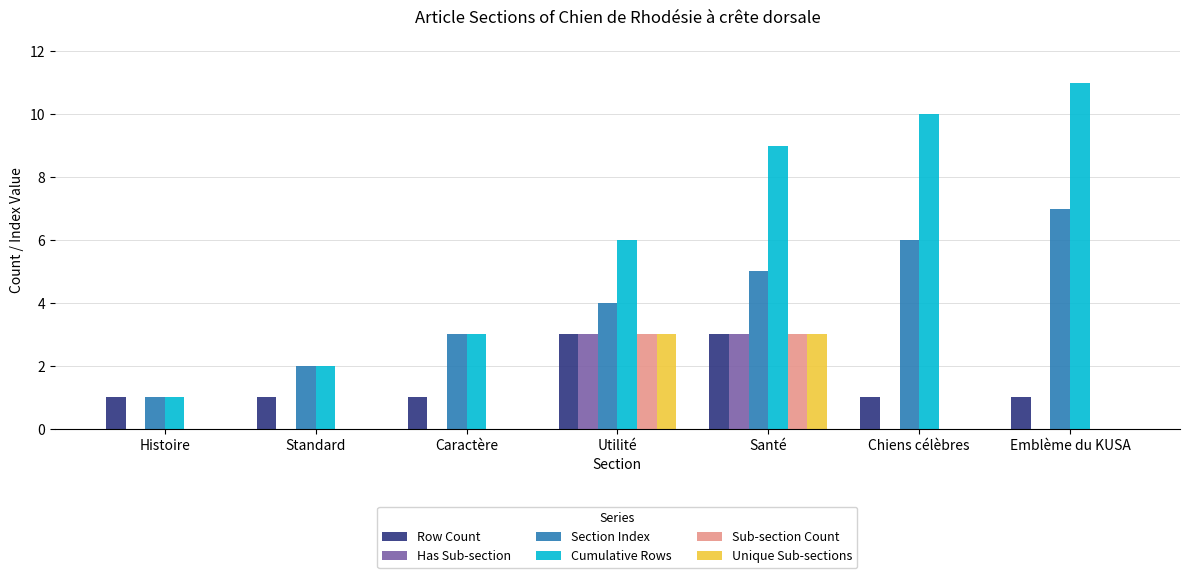

Reading left to right, what are all the values shown in this chart?

Row Count: 1	1	1	3	3	1	1
Has Sub-section: 0	0	0	3	3	0	0
Section Index: 1	2	3	4	5	6	7
Cumulative Rows: 1	2	3	6	9	10	11
Sub-section Count: 0	0	0	3	3	0	0
Unique Sub-sections: 0	0	0	3	3	0	0